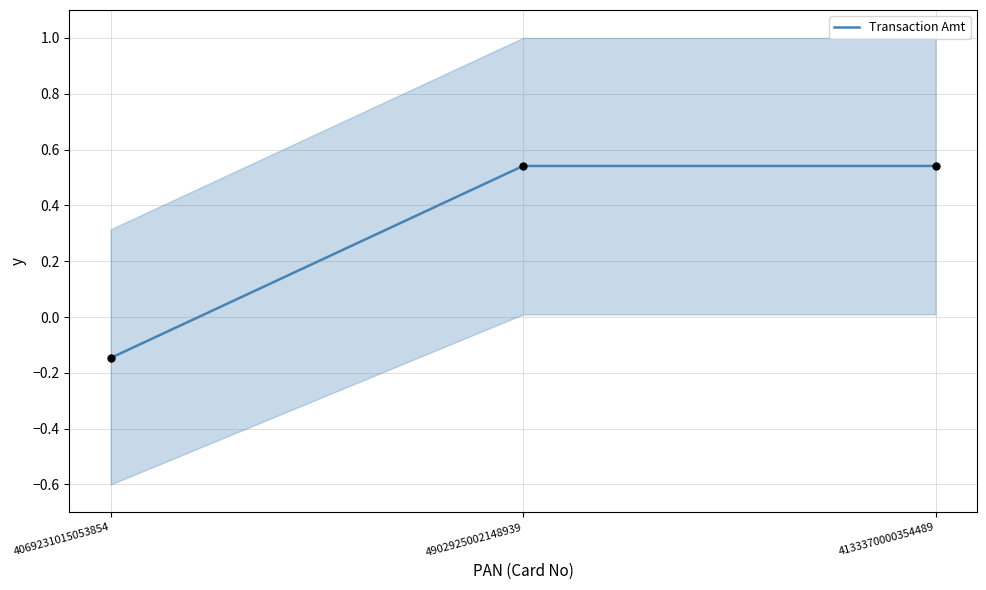

What is the change in value from 4069231015053854 to 4133370000354489?

+0.7